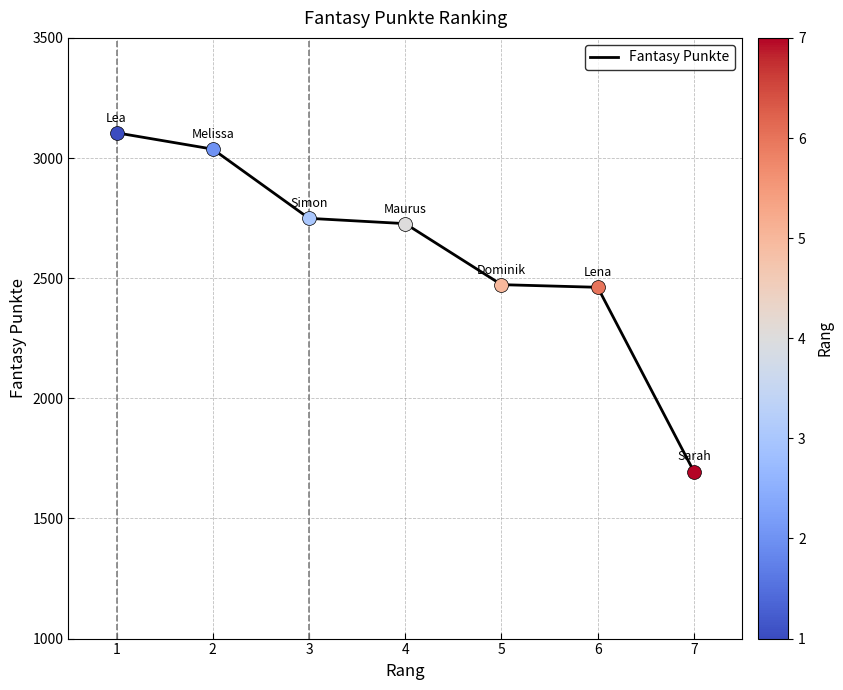

What is the change in value from 1 to 2?

-68